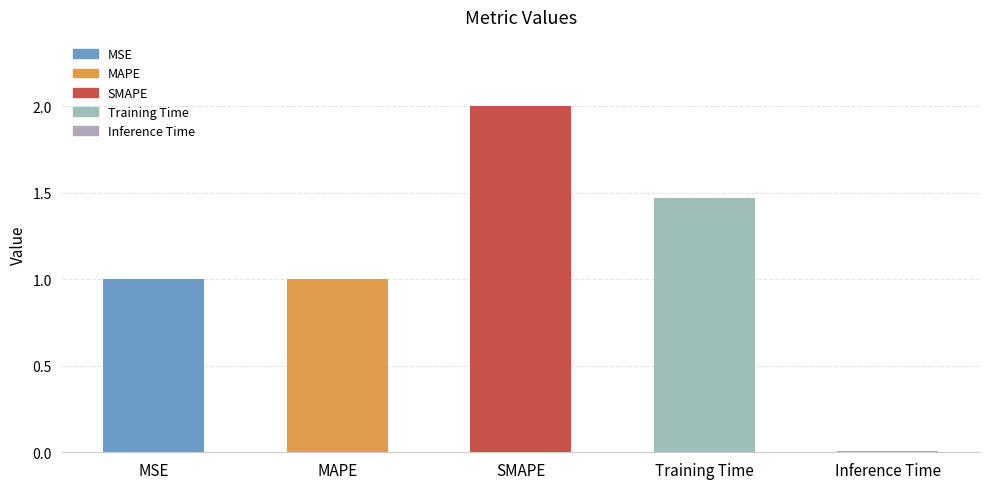

How many bars are there in total?

5